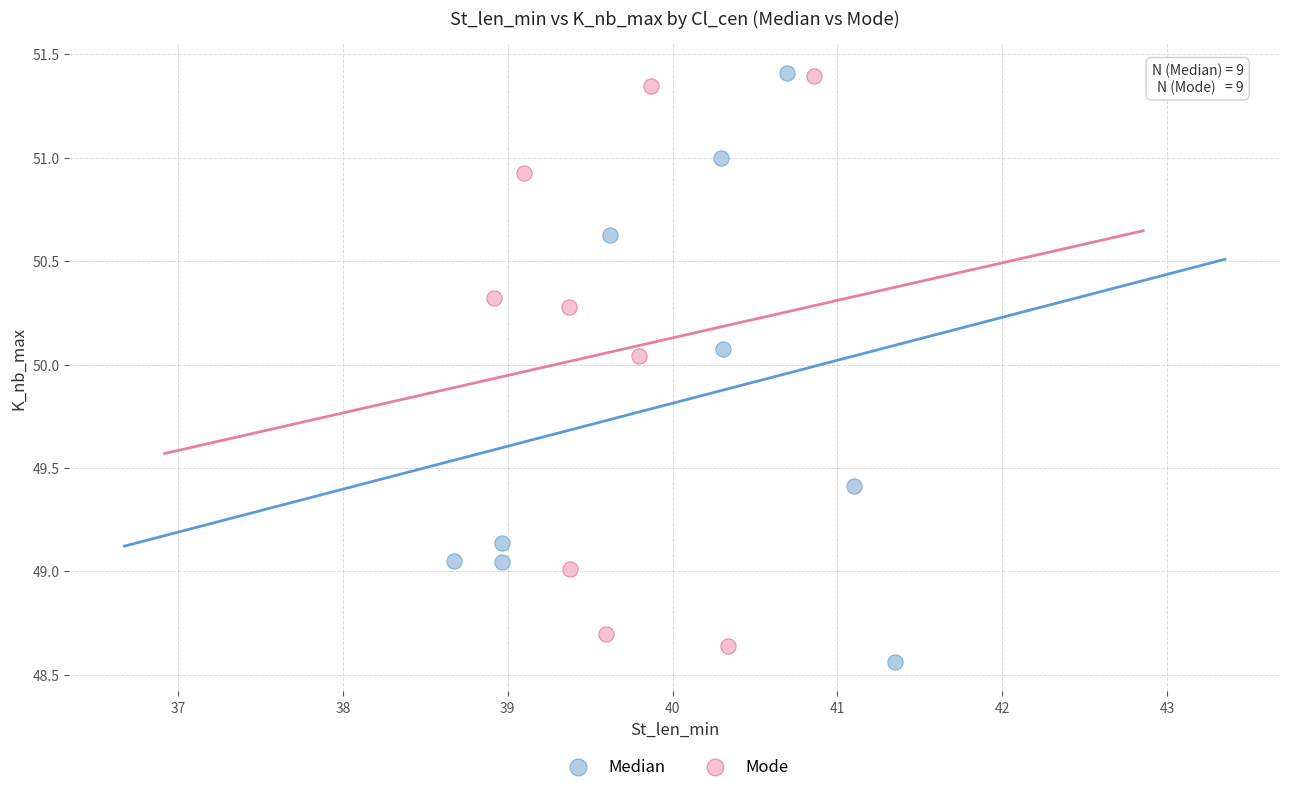

Which series has the largest Y range (max minus min)?

Median